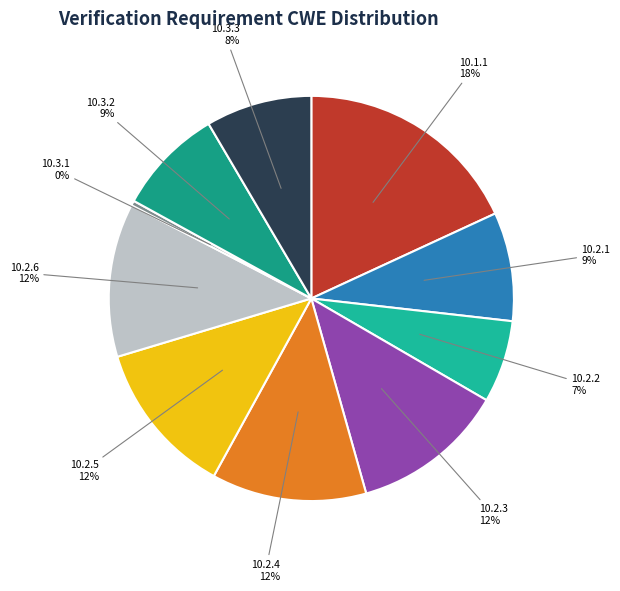

Is the sum of 10.2.1 and 10.2.3 greater than half?

No